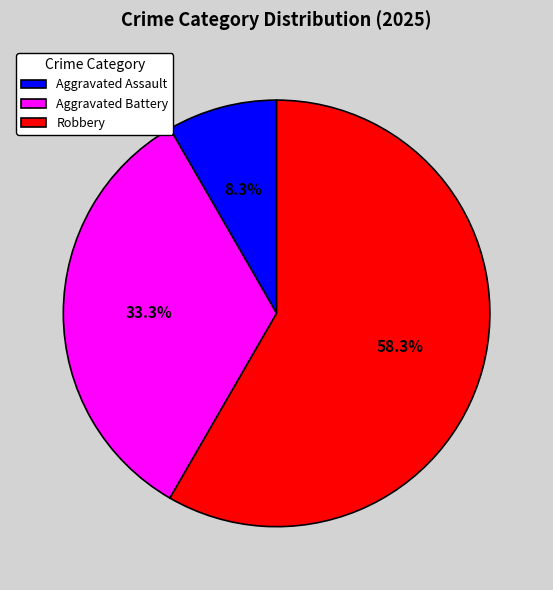

To the nearest percent, what percentage of the pie is Aggravated Assault?

8%